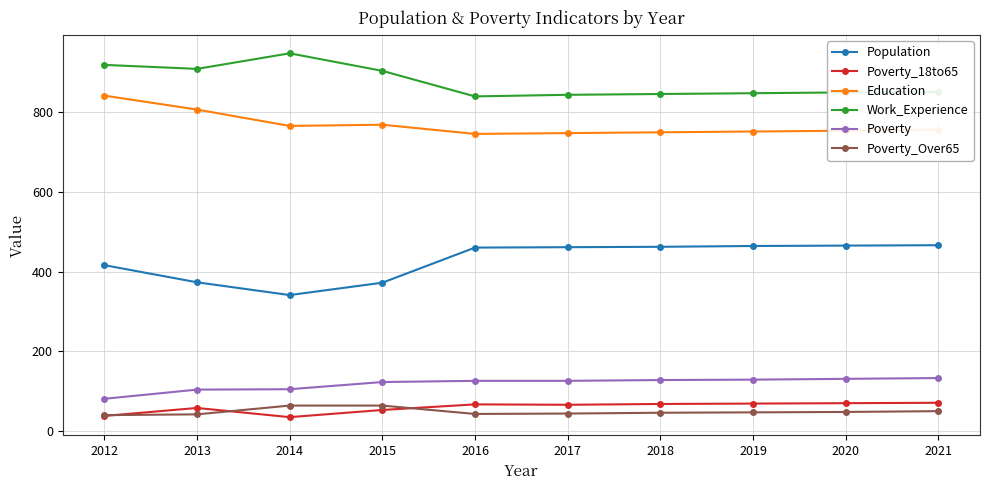

The value of Work_Experience at 2013 is 1313. True or false?

False